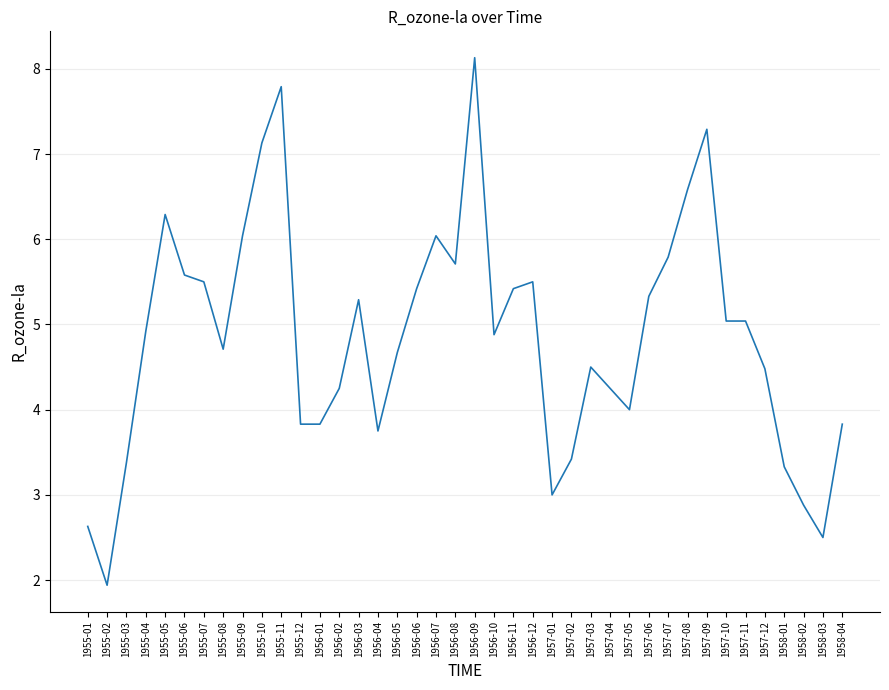

What is the smallest value displayed?

1.9